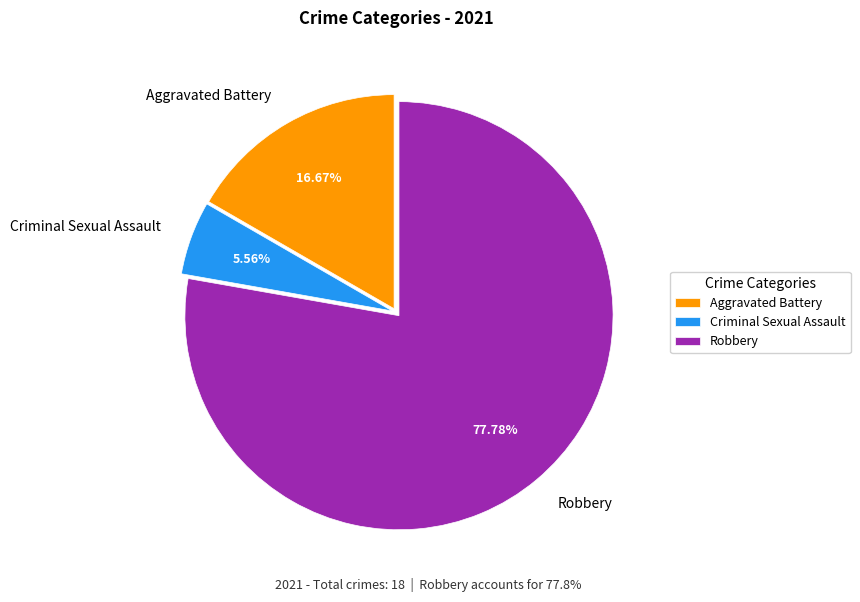

Is it true that Criminal Sexual Assault is 6% of the pie?

True